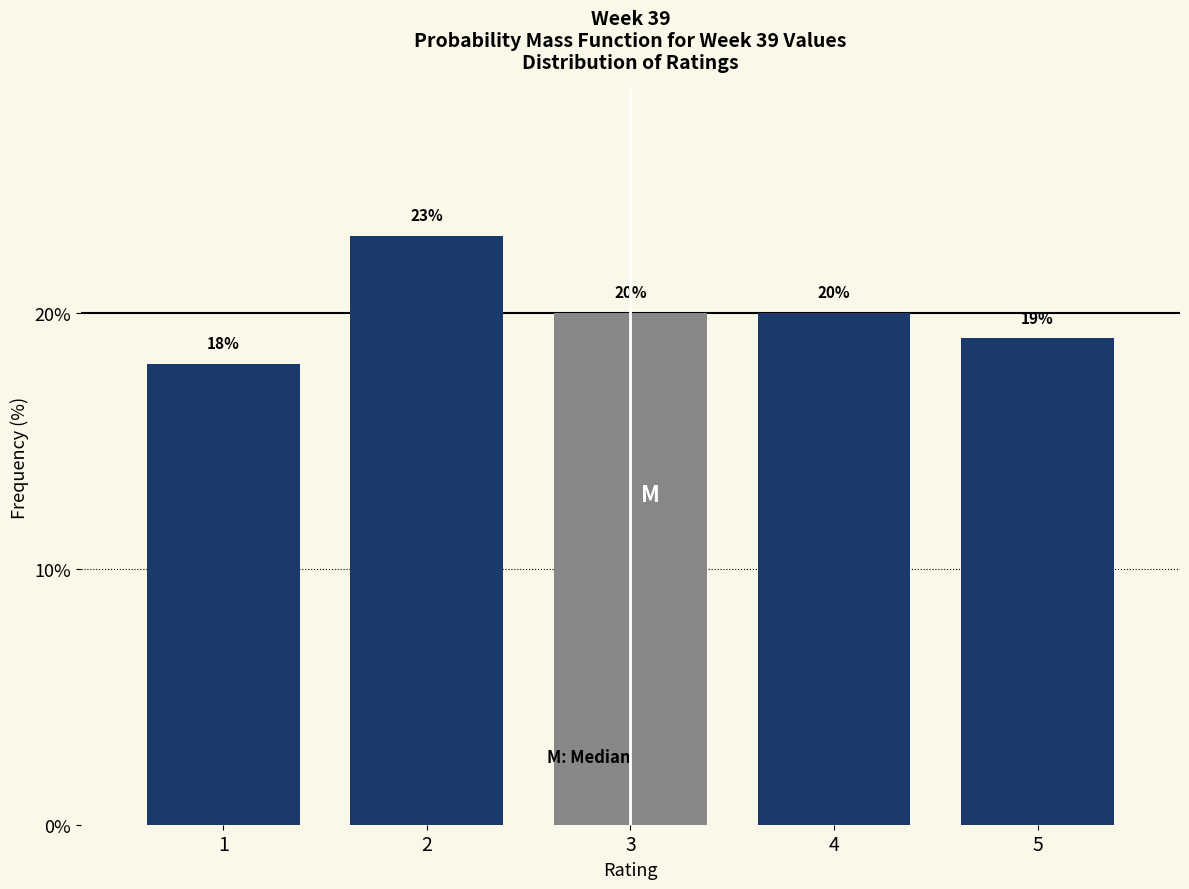

Reading right to left, list all the values displayed in this chart.

5=19	4=20	3=20	2=23	1=18